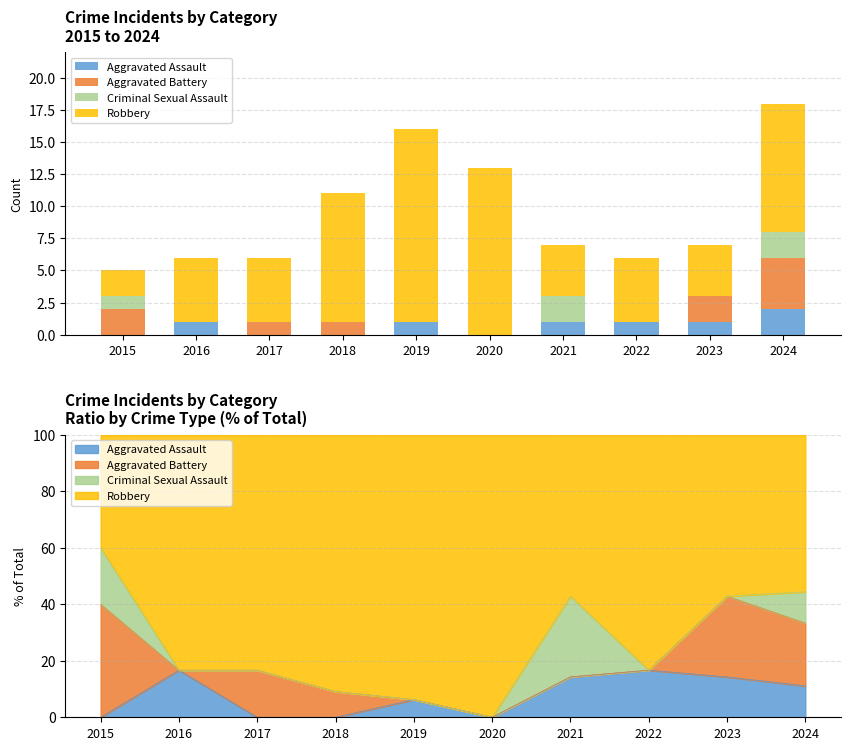

Reading right to left, extract all data points from this chart.

Aggravated Assault: 2	1	1	1	0	1	0	0	1	0
Aggravated Battery: 4	2	0	0	0	0	1	1	0	2
Criminal Sexual Assault: 2	0	0	2	0	0	0	0	0	1
Robbery: 10	4	5	4	13	15	10	5	5	2